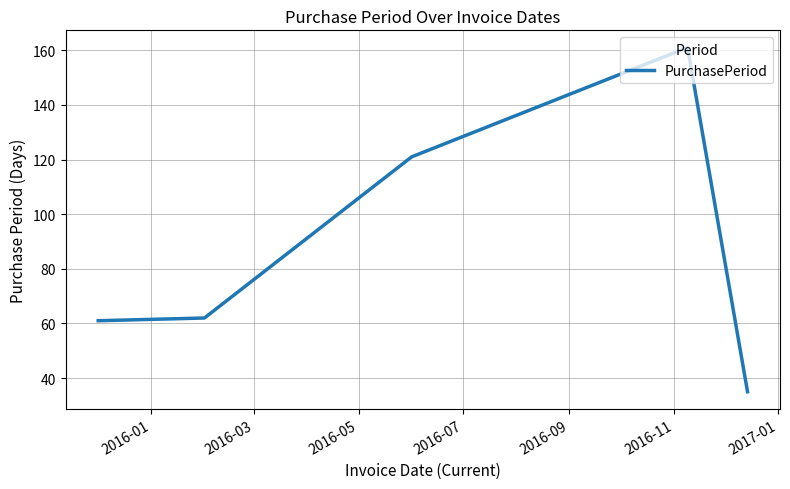

What is the maximum value shown in the chart?

161